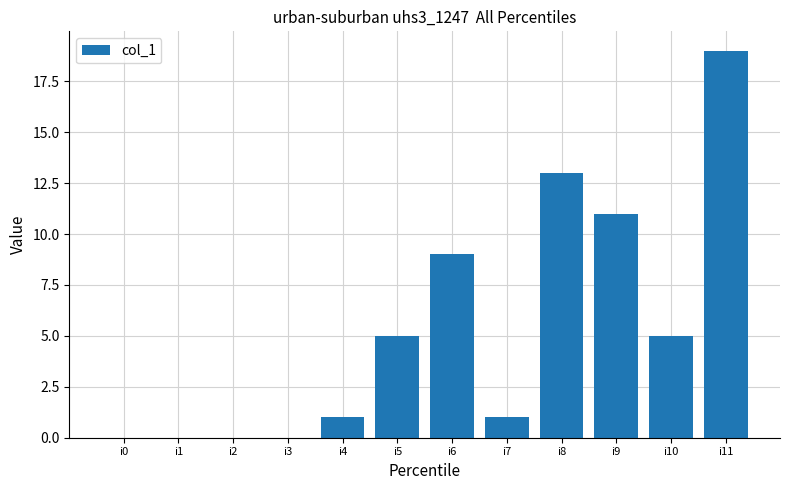

What is the greatest value displayed?

19